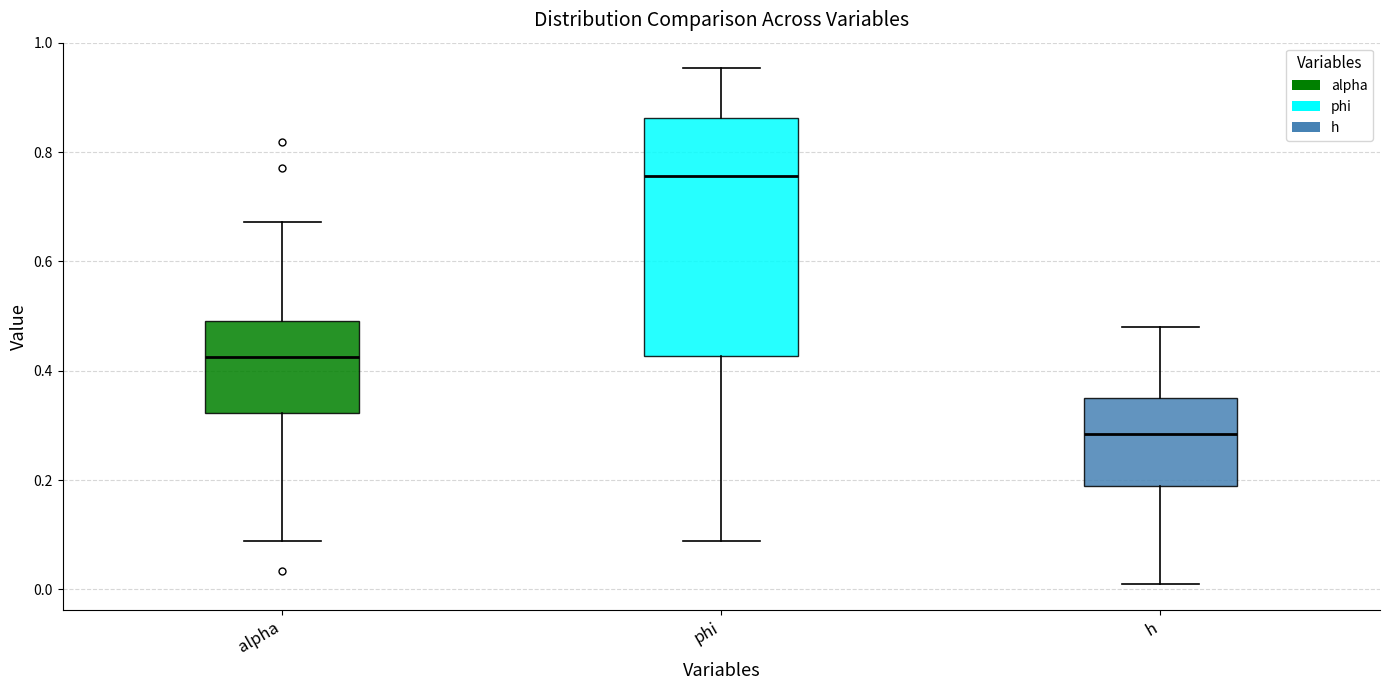

Where does the lower whisker of the box for alpha end on the y-axis? The values are not printed on the chart, so give them approximately, as read against the axis.

0.08